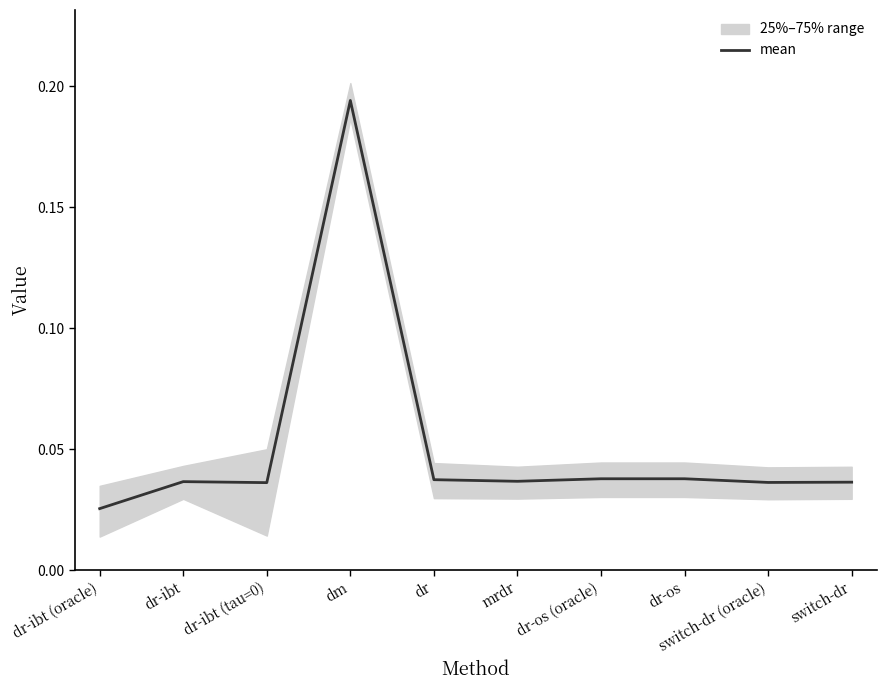

What is the label of the 6th point from the right?

dr